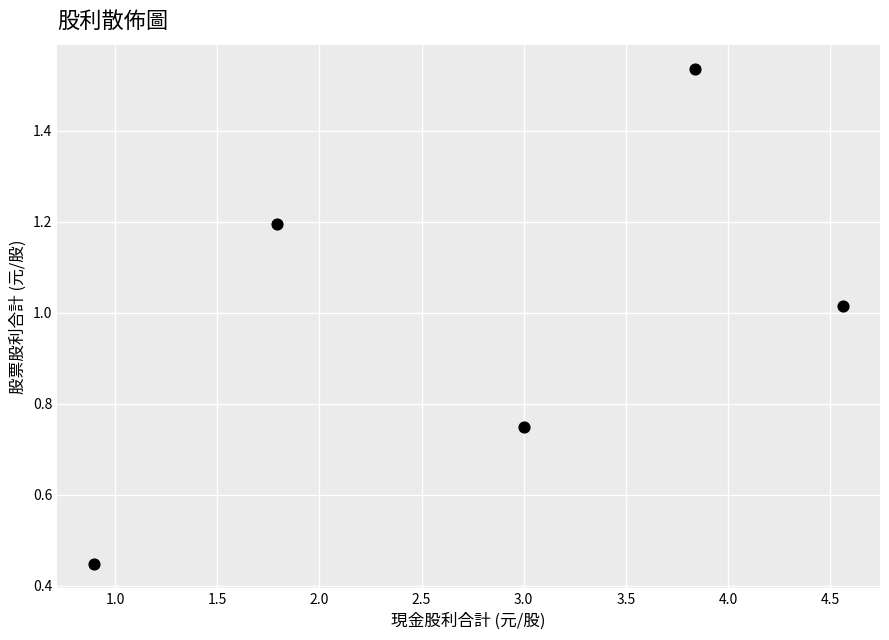

What is the range of X values (max minus min)?

3.7